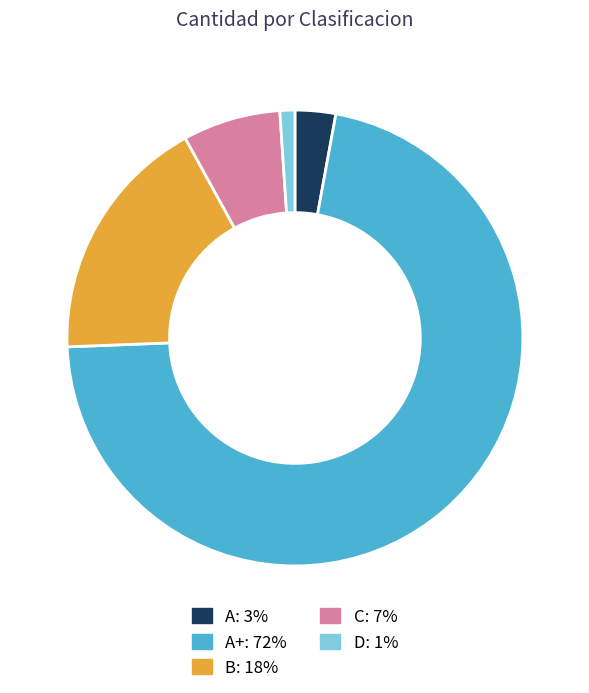

Is there any slice that represents more than half of the pie?

Yes